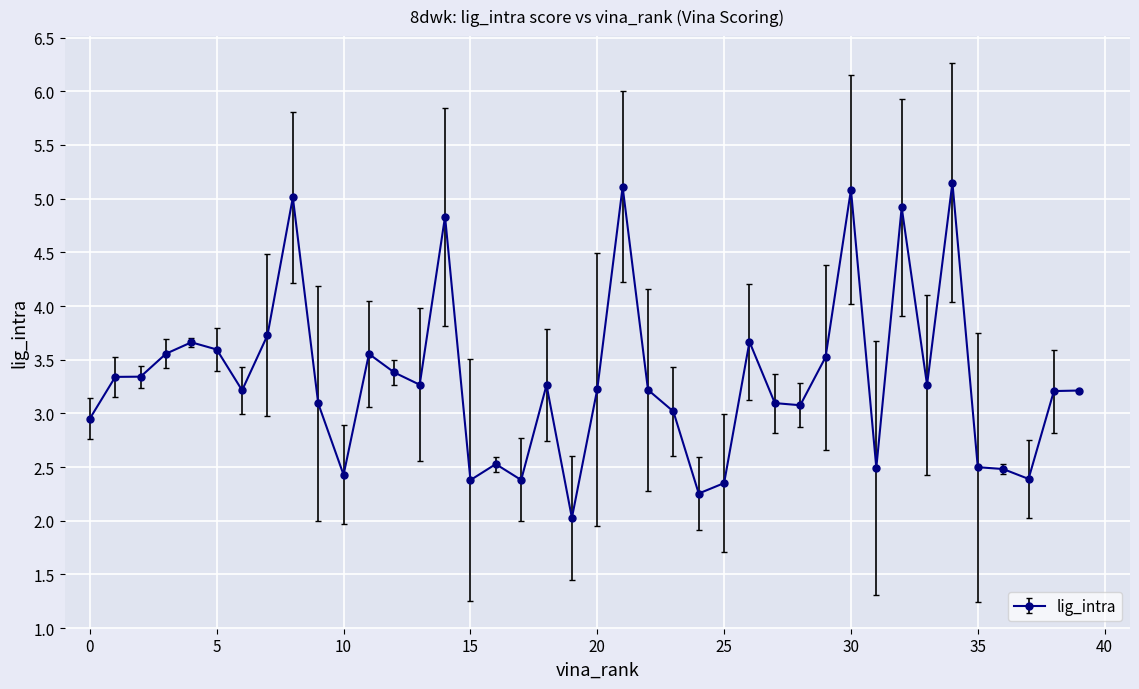

What is the maximum value shown in the chart?

5.1